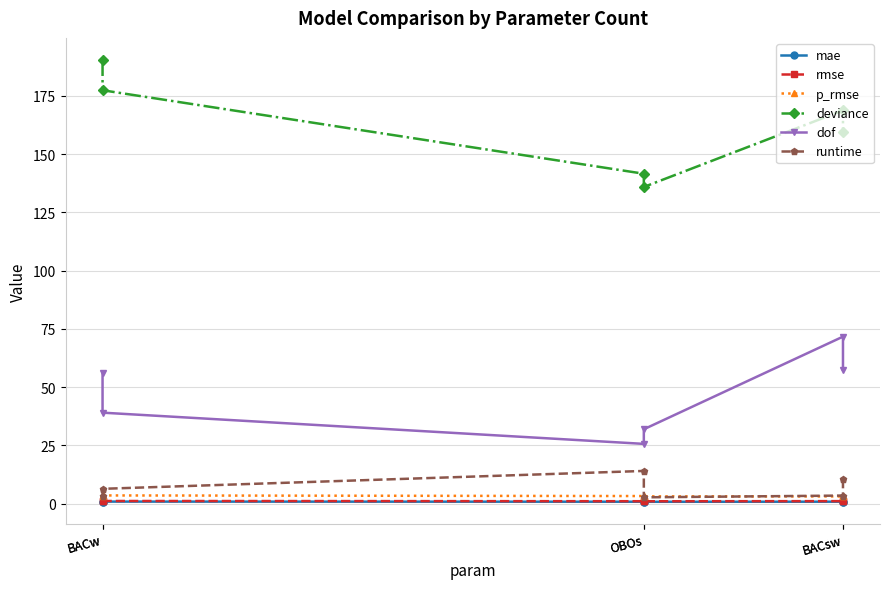

The value of p_rmse at OBOs is 3.2. True or false?

True